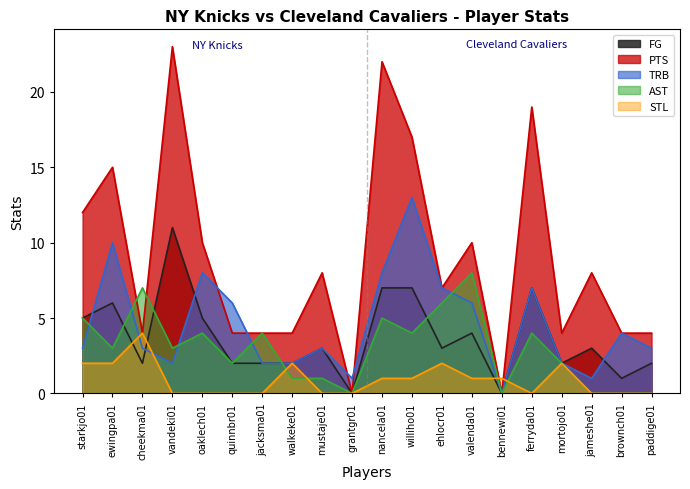

How many positive values does the STL series have?

10